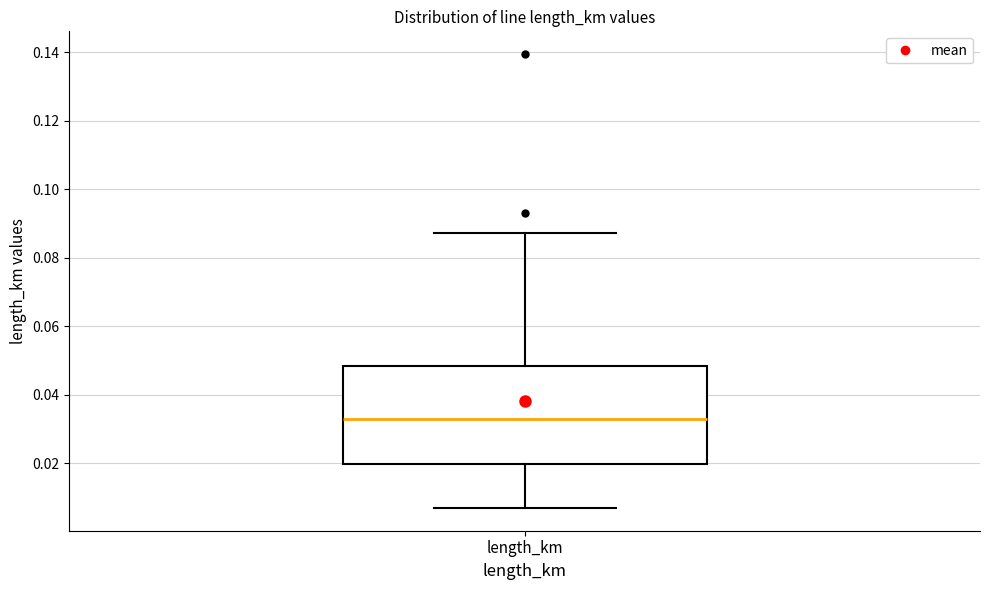

Where does the median line of the box for length_km sit on the y-axis? The values are not printed on the chart, so give them approximately, as read against the axis.

0.034